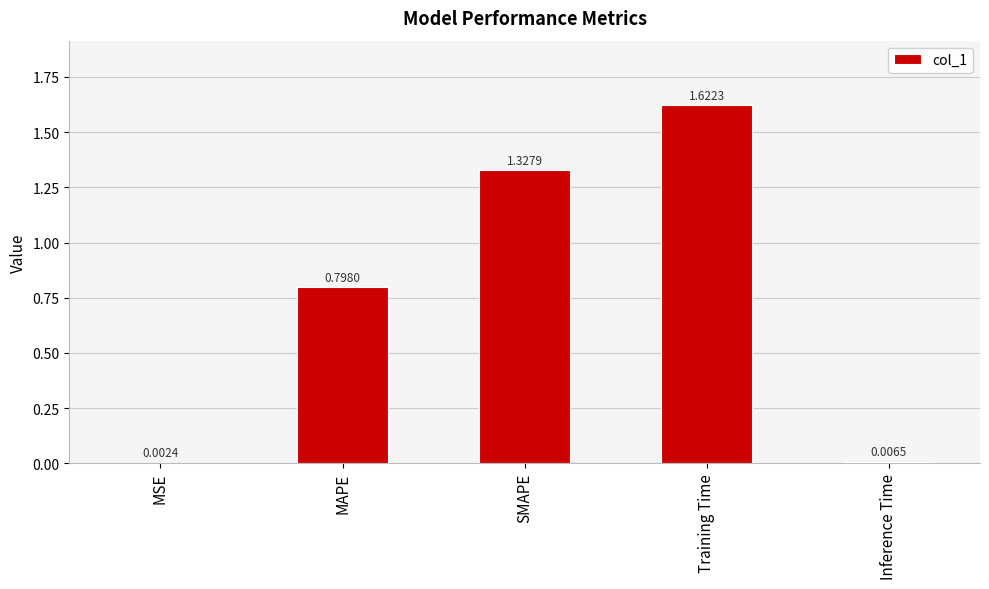

What is the sum of the values at Training Time and SMAPE?

3.0